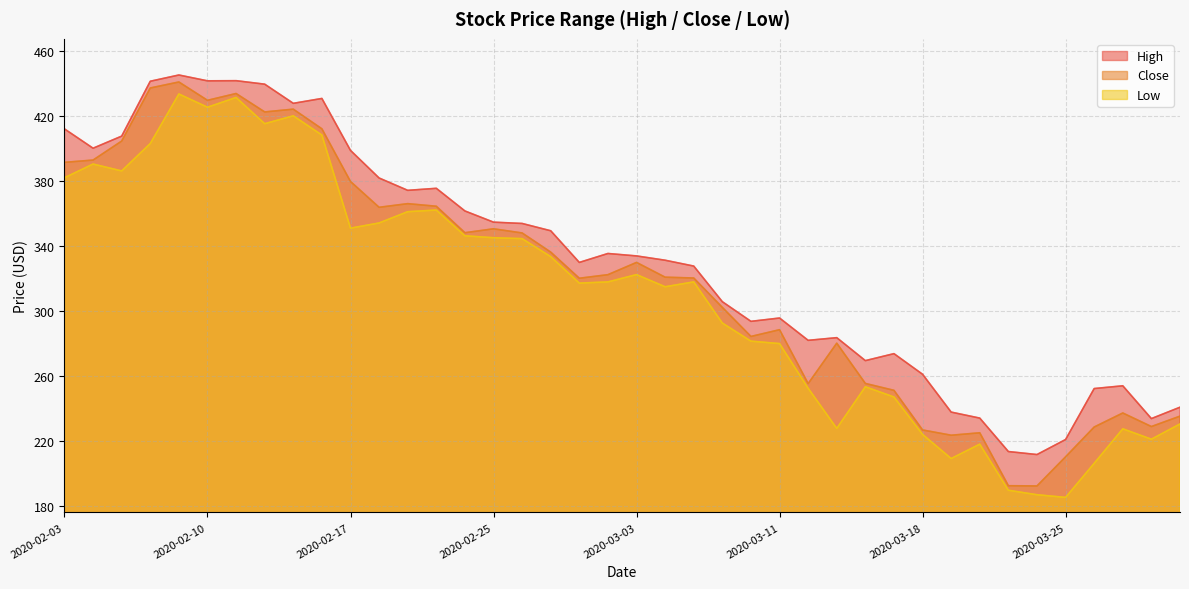

Does the chart have visible grid lines?

Yes